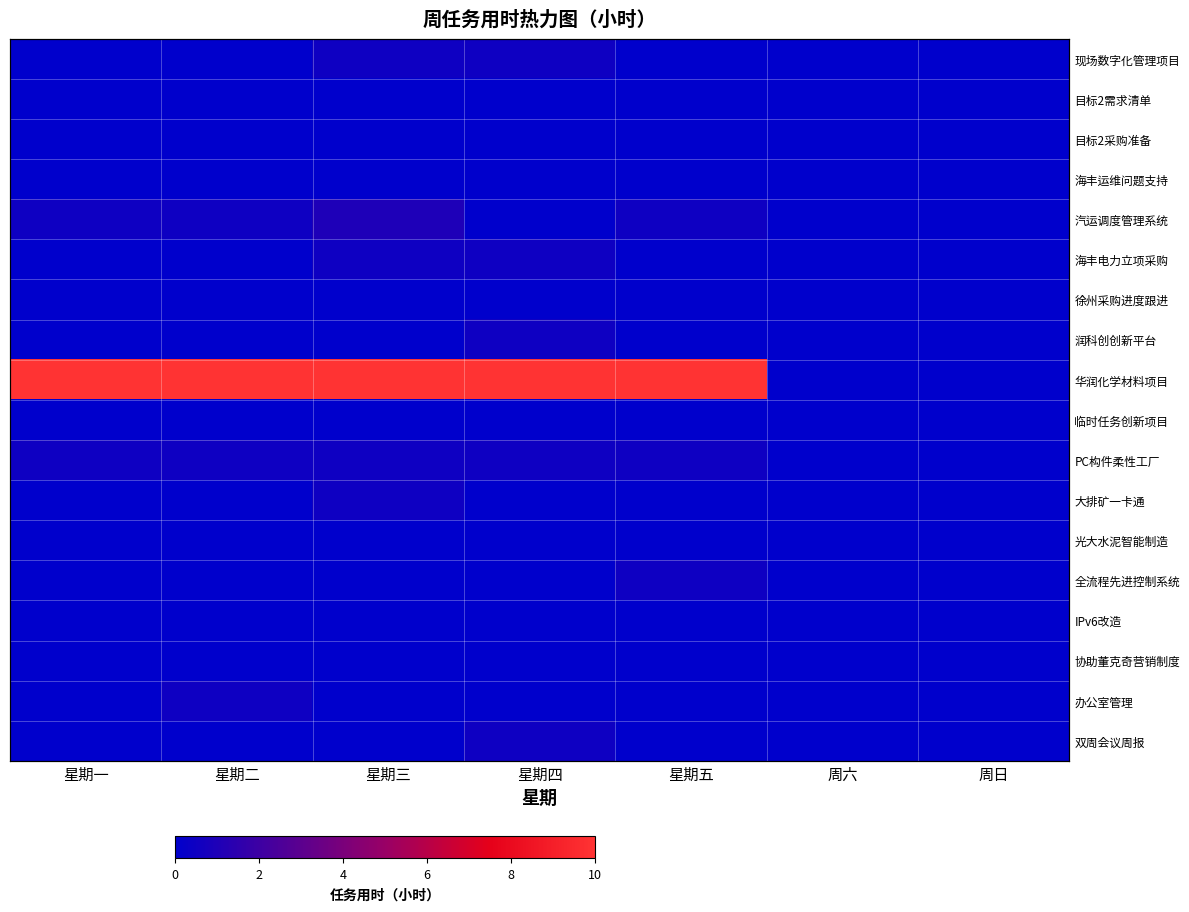

What is the spread (max minus min) of values at 星期三?

10.0